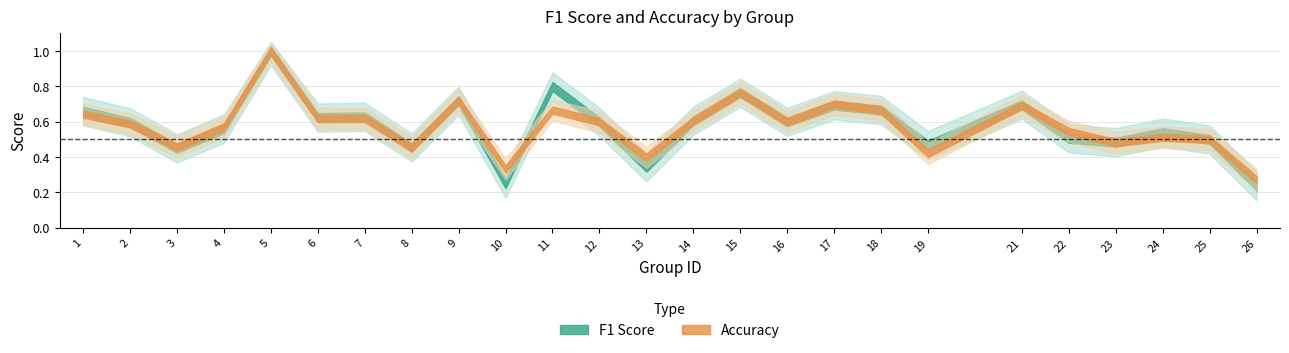

Reading left to right, what are all the values shown in this chart?

f1: 1=0.7	2=0.6	3=0.4	4=0.6	5=1.0	6=0.6	7=0.6	8=0.5	9=0.7	10=0.2	11=0.8	12=0.6	13=0.3	14=0.6	15=0.8	16=0.6	17=0.7	18=0.7	19=0.5	21=0.7	22=0.5	23=0.5	24=0.5	25=0.5	26=0.2
accuracy: 1=0.6	2=0.6	3=0.5	4=0.6	5=1.0	6=0.6	7=0.6	8=0.5	9=0.7	10=0.3	11=0.7	12=0.6	13=0.4	14=0.6	15=0.8	16=0.6	17=0.7	18=0.7	19=0.4	21=0.7	22=0.5	23=0.5	24=0.5	25=0.5	26=0.3